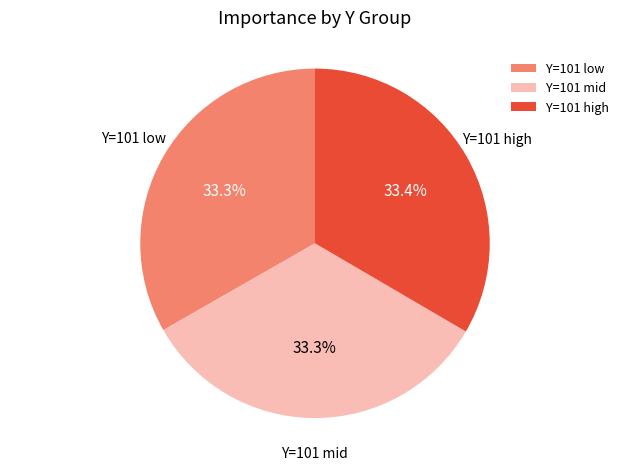

What percentage is NOT represented by Y=101 low?

66.7%